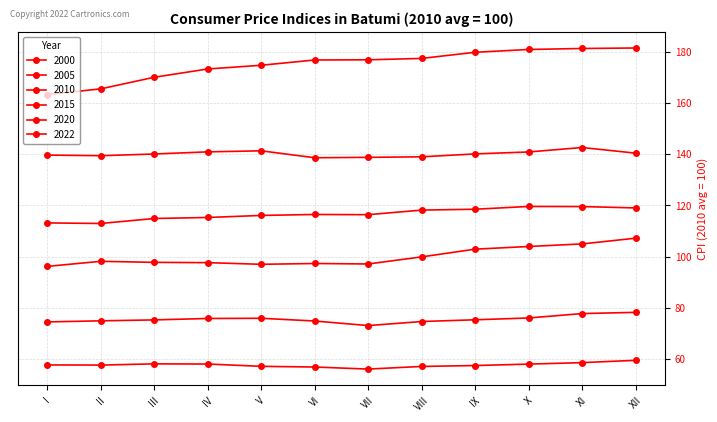

Rank the series by their maximum value, from lowest to highest.

2000, 2005, 2010, 2015, 2020, 2022